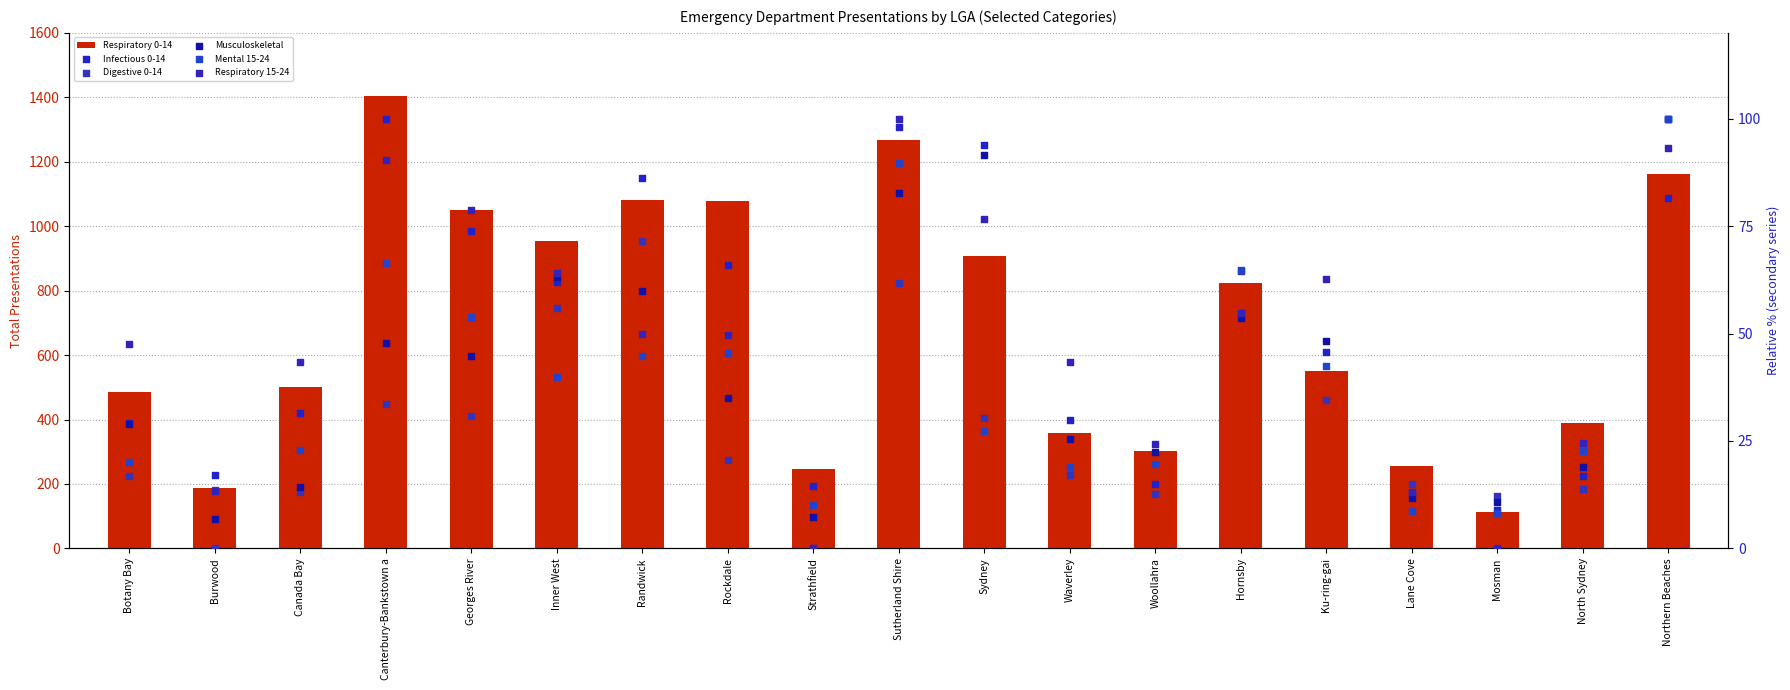

At how many categories does at least one series exceed 41?

19